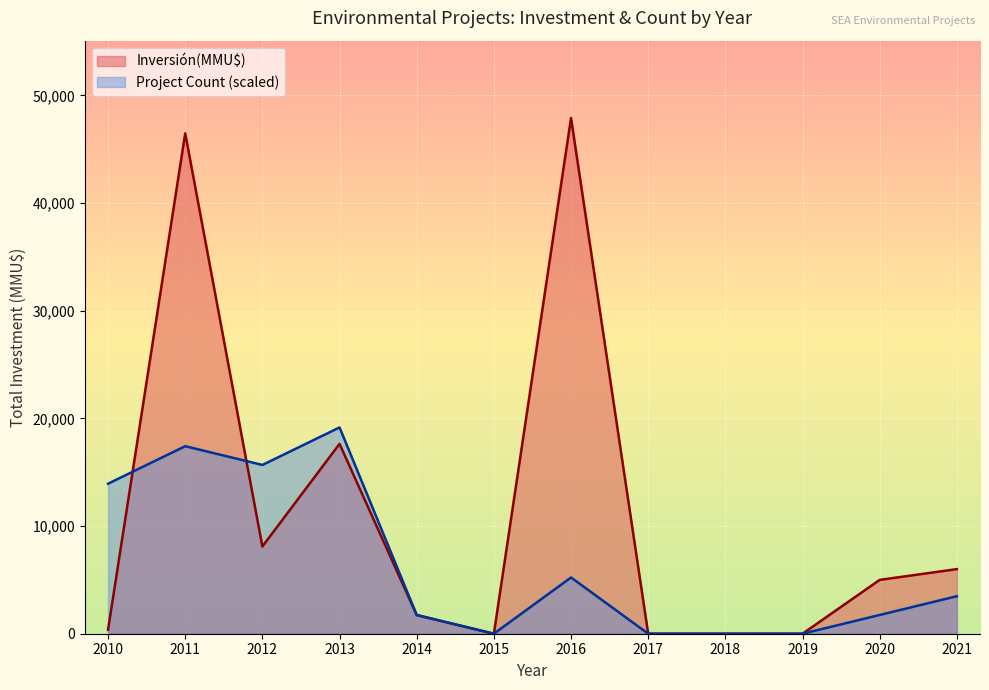

At which category does the chart reach its peak across all series?

2016